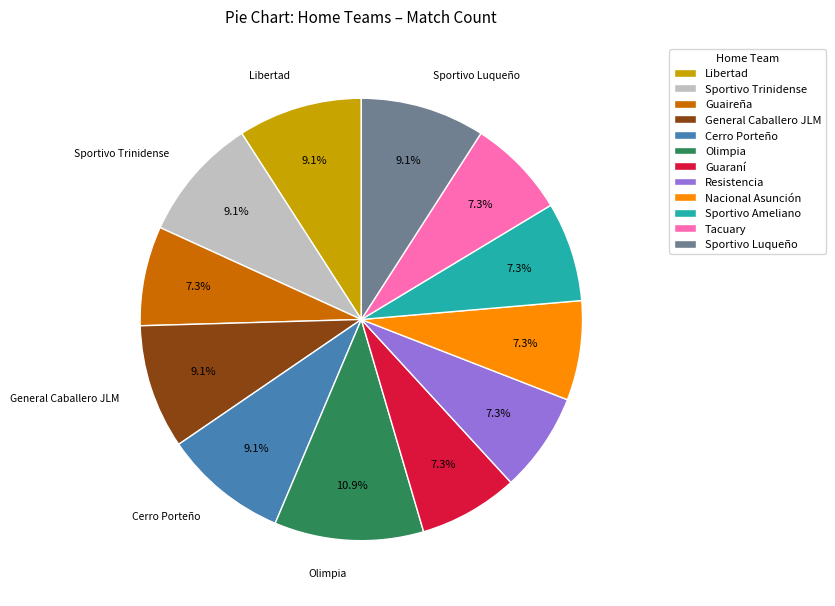

Count the number of slices in the pie.

12